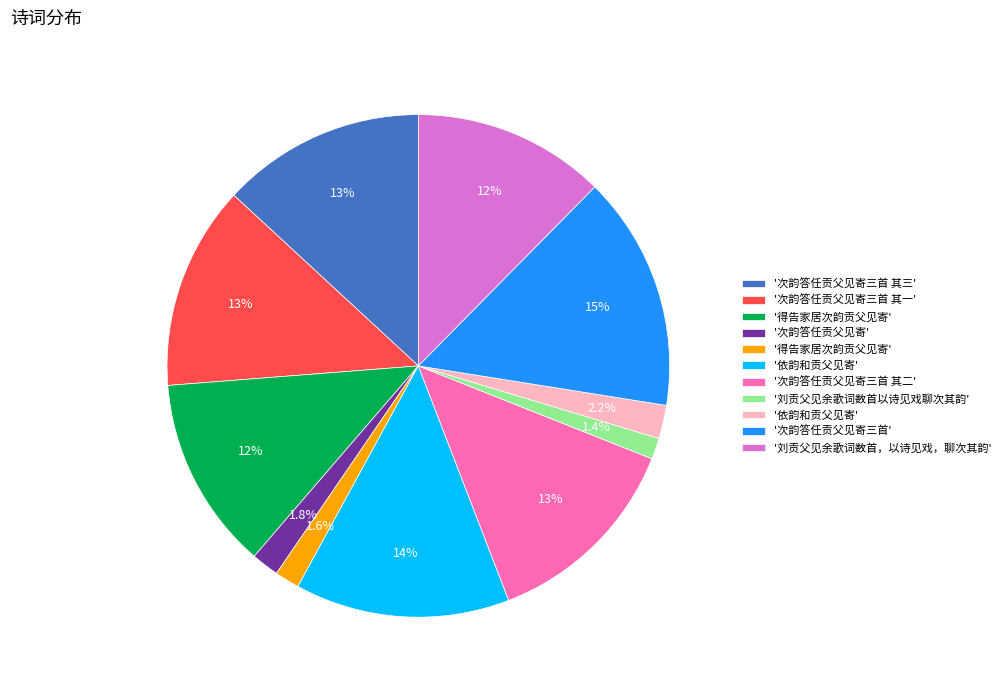

Is there a majority slice in this chart?

No